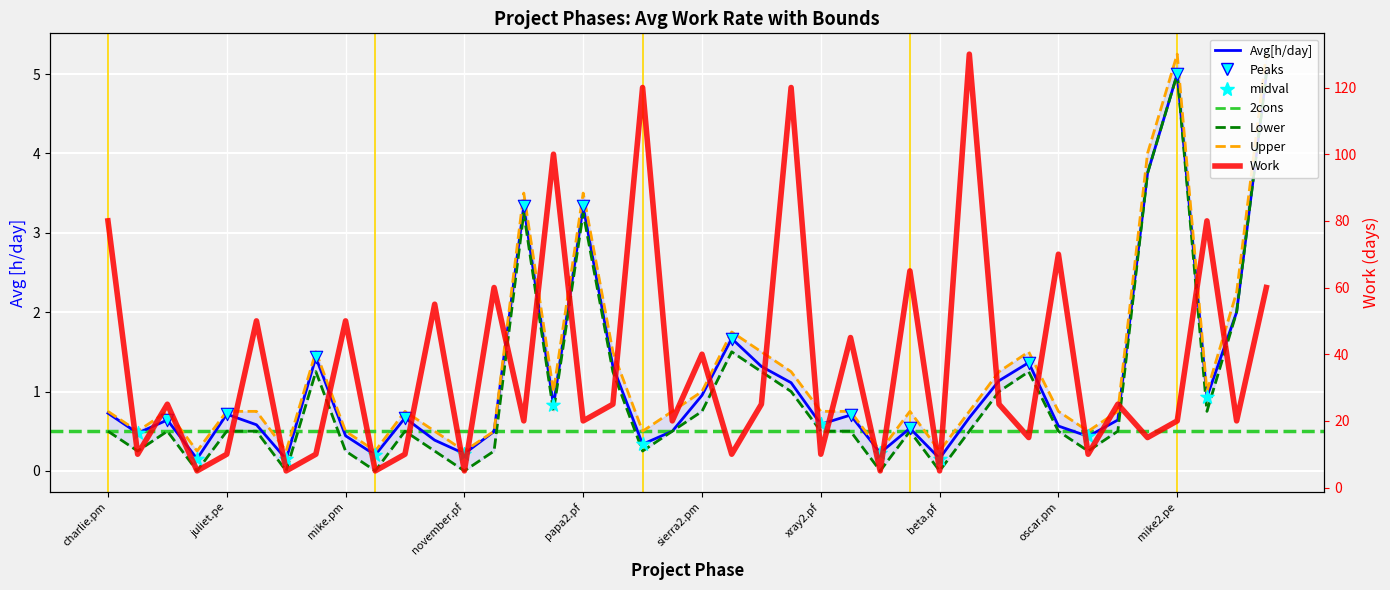

At which category is the sum across all series the highest?

mike2.pe